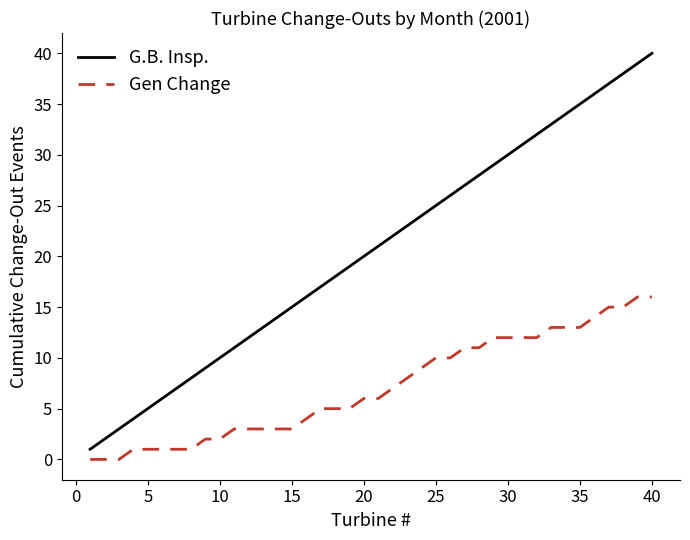

What is the sum of all G.B. Insp. values?

820